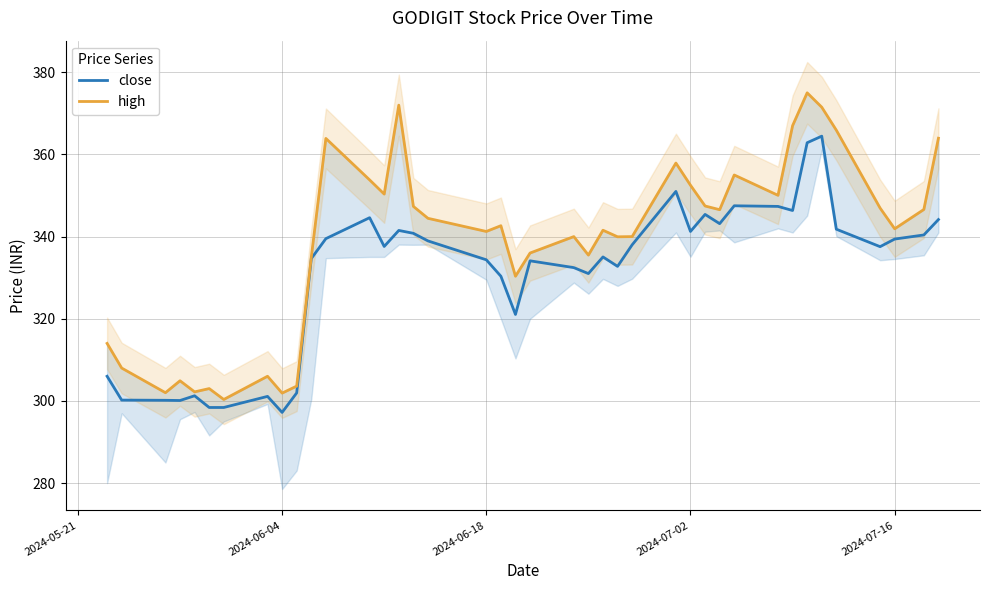

In high, how many points are higher than both neighbors (excluding endpoints)?

11